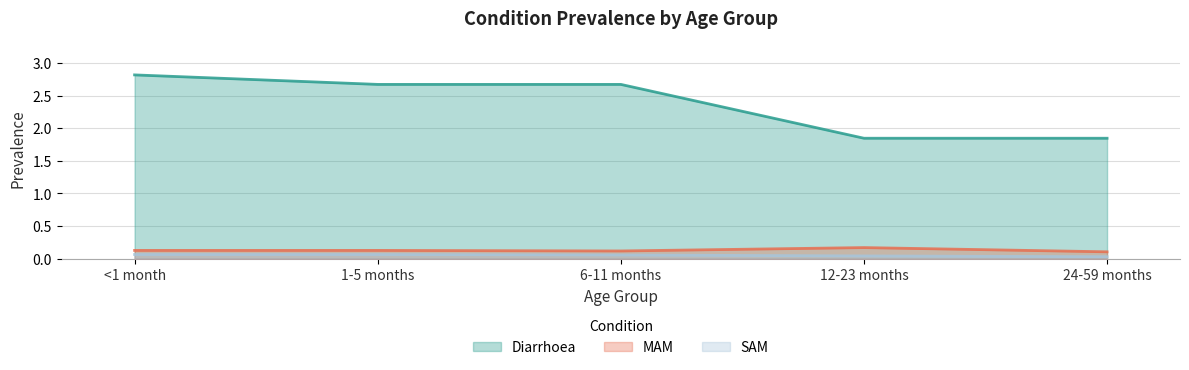

Reading left to right, what are all the values shown in this chart?

Diarrhoea: <1 month=2.8	1-5 months=2.7	6-11 months=2.7	12-23 months=1.8	24-59 months=1.8
MAM: <1 month=0.1	1-5 months=0.1	6-11 months=0.1	12-23 months=0.2	24-59 months=0.1
SAM: <1 month=0.1	1-5 months=0.1	6-11 months=0.1	12-23 months=0.0	24-59 months=0.0